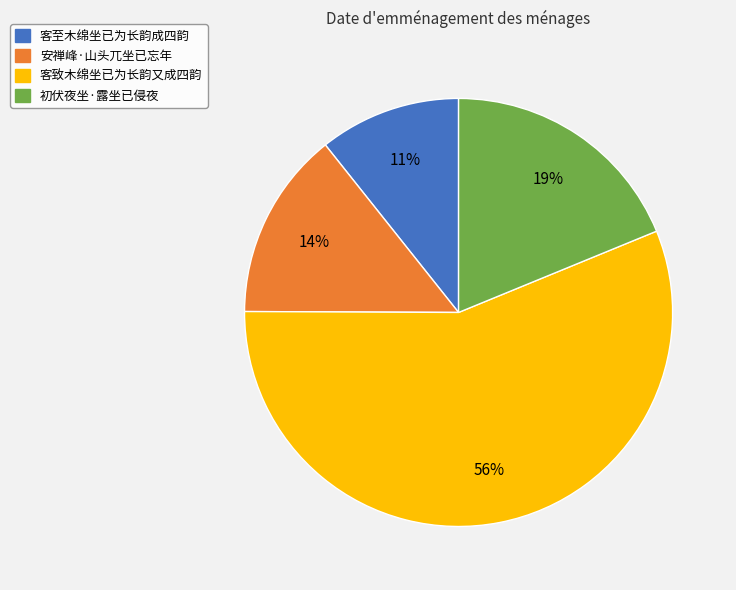

Which has a higher value, 初伏夜坐·露坐已侵夜 or 安禅峰·山头兀坐已忘年?

初伏夜坐·露坐已侵夜